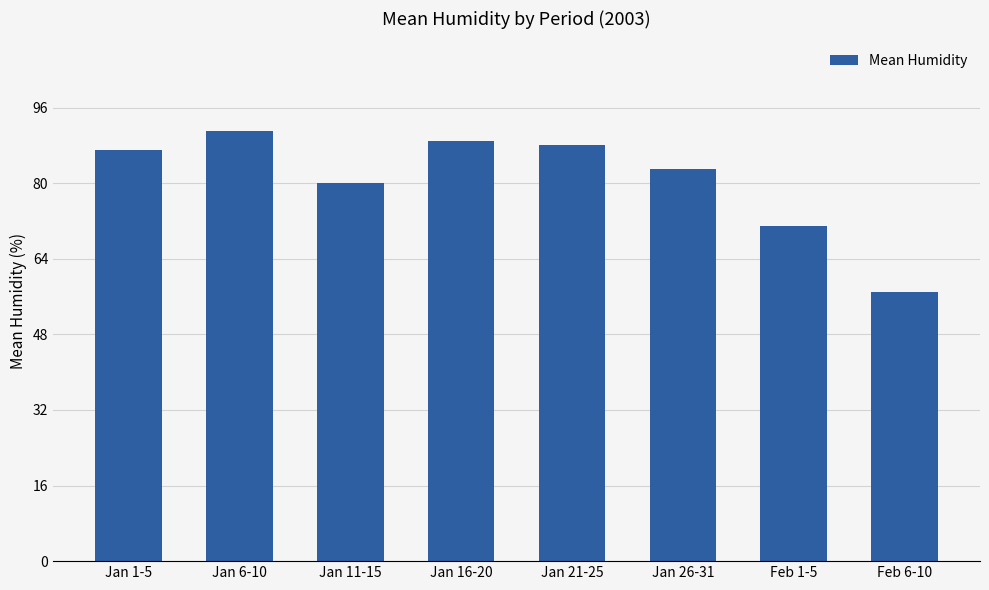

The value at Jan 16-20 is 130. True or false?

False